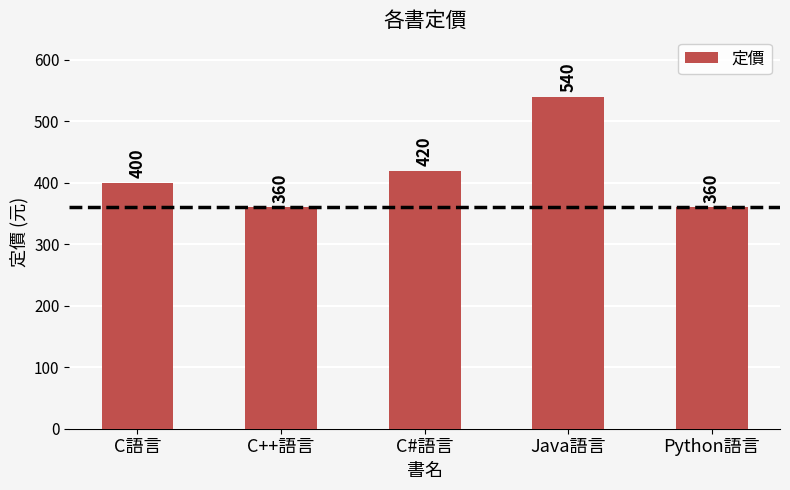

The chart shows a value of 552 at Python語言. True or false?

False